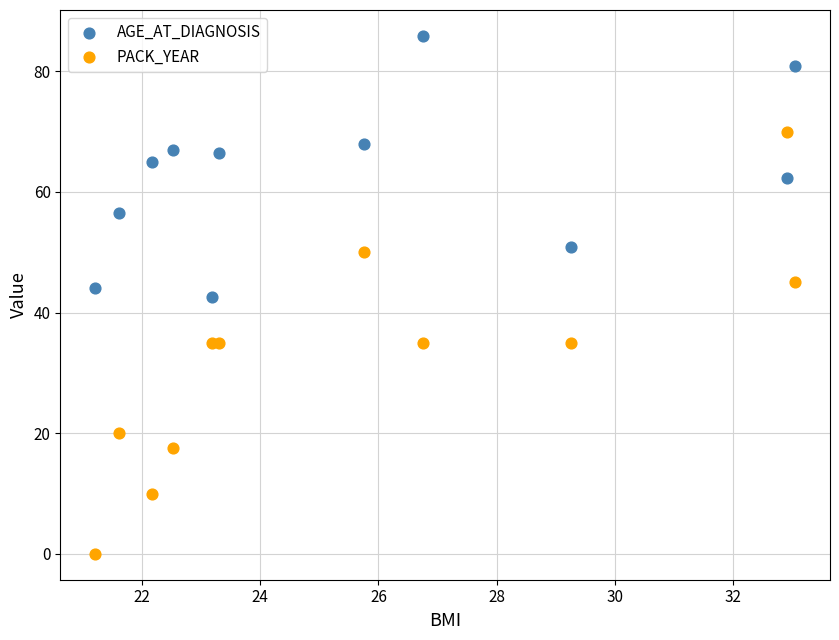

Which series has the widest spread of Y values?

PACK_YEAR